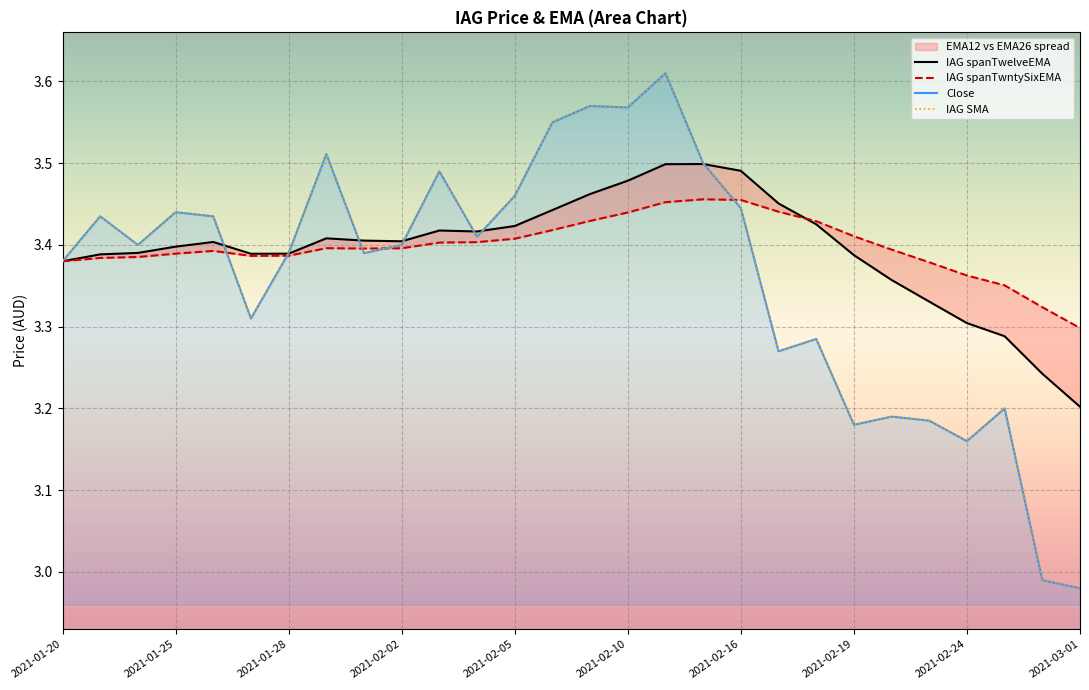

What position from the right is 2021-02-19?

7